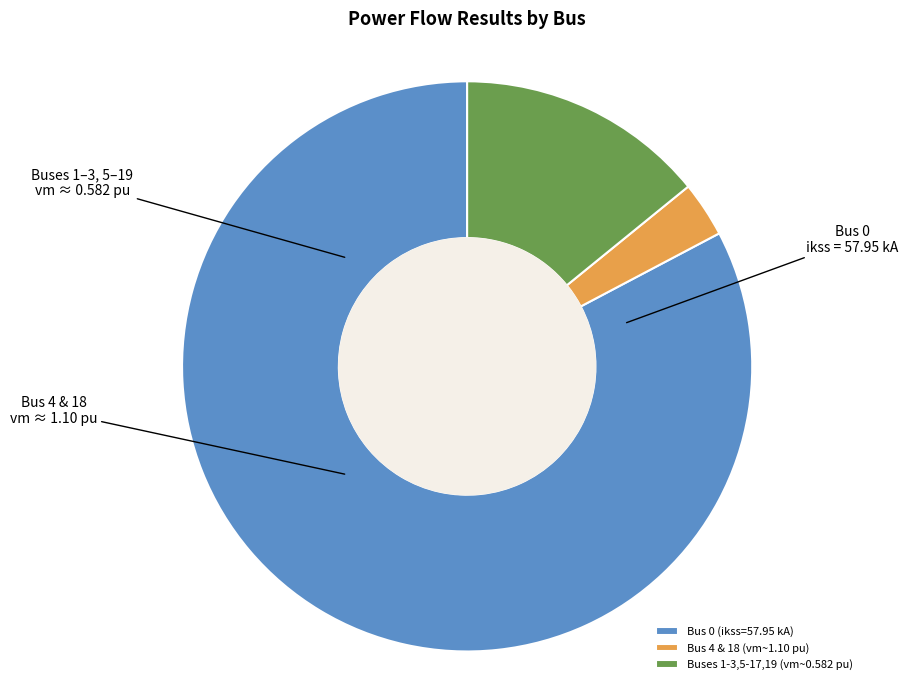

Which has a higher value, Buses 1-3,5-17,19 (vm~0.582 pu) or Bus 0 (ikss=57.95 kA)?

Bus 0 (ikss=57.95 kA)